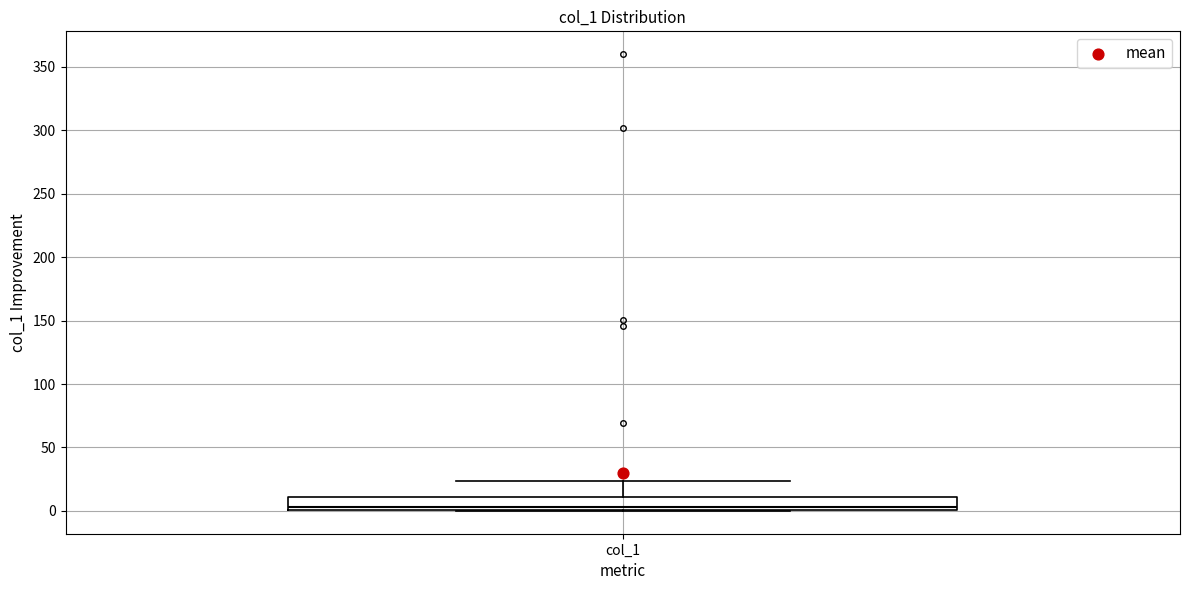

Where is the lower edge of the box for col_1 on the y-axis? The values are not printed on the chart, so give them approximately, as read against the axis.

0